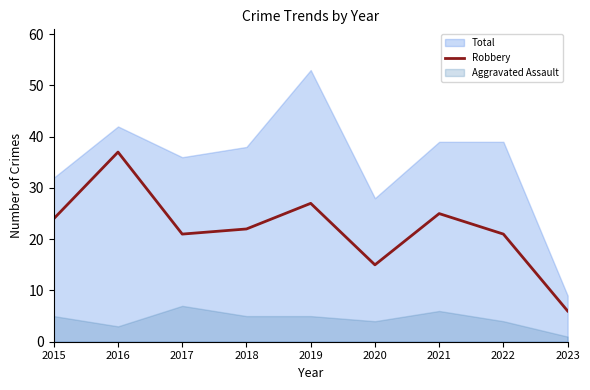

What is the minimum value for Robbery?

6